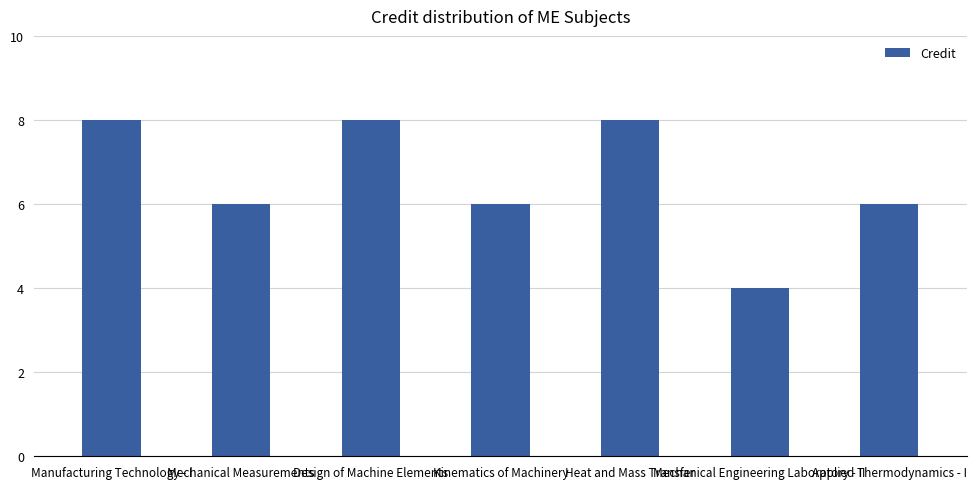

What is the label of the 1st bar from the right?

Applied Thermodynamics - I